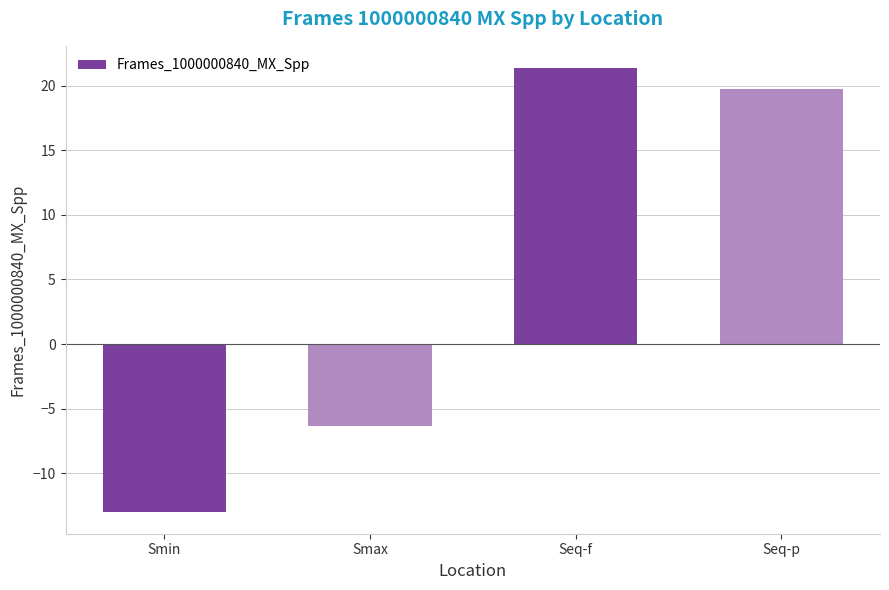

What is the label of the 3rd bar from the left?

Seq-f